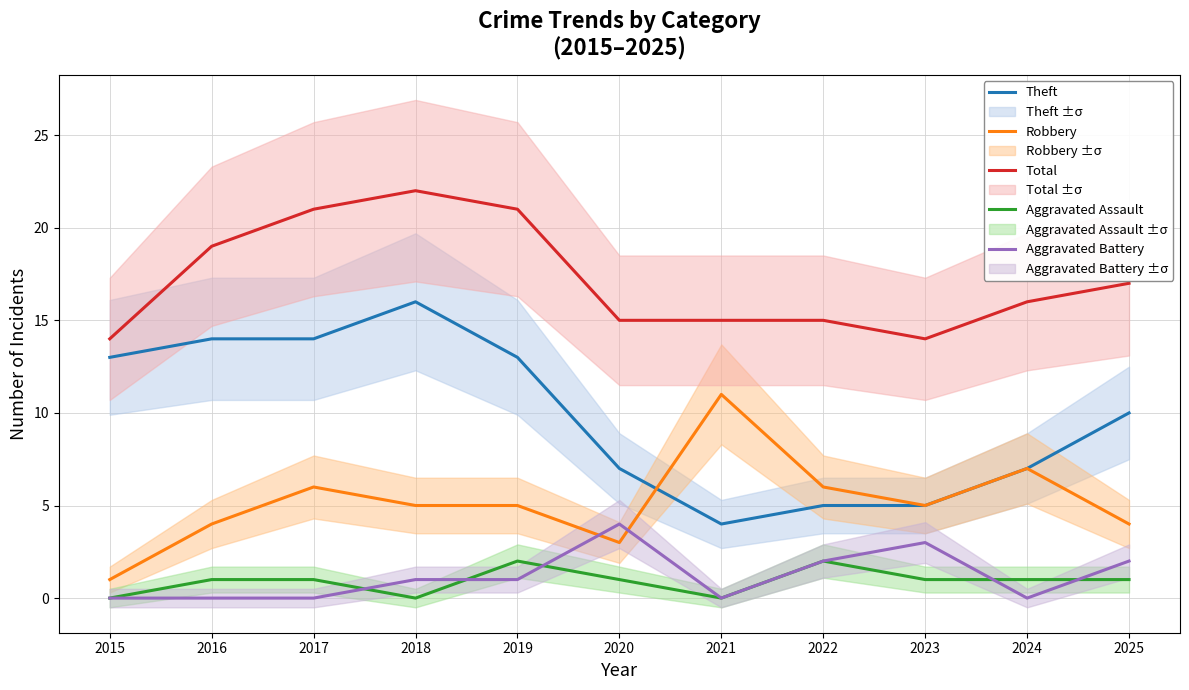

What is the difference between the maximum and minimum values in the Aggravated Assault series?

2